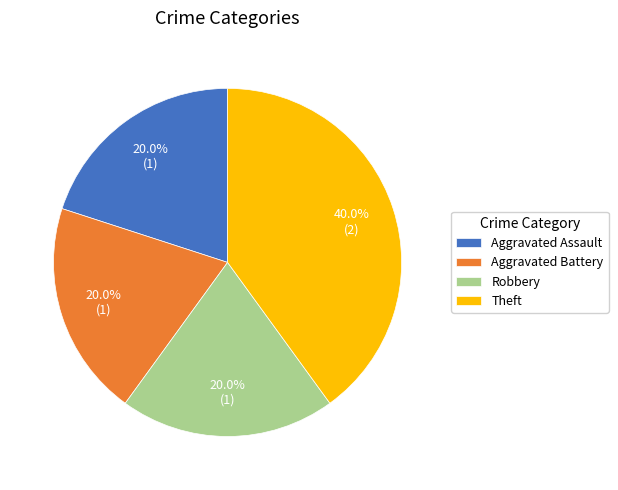

What is the largest slice in the pie chart?

Theft